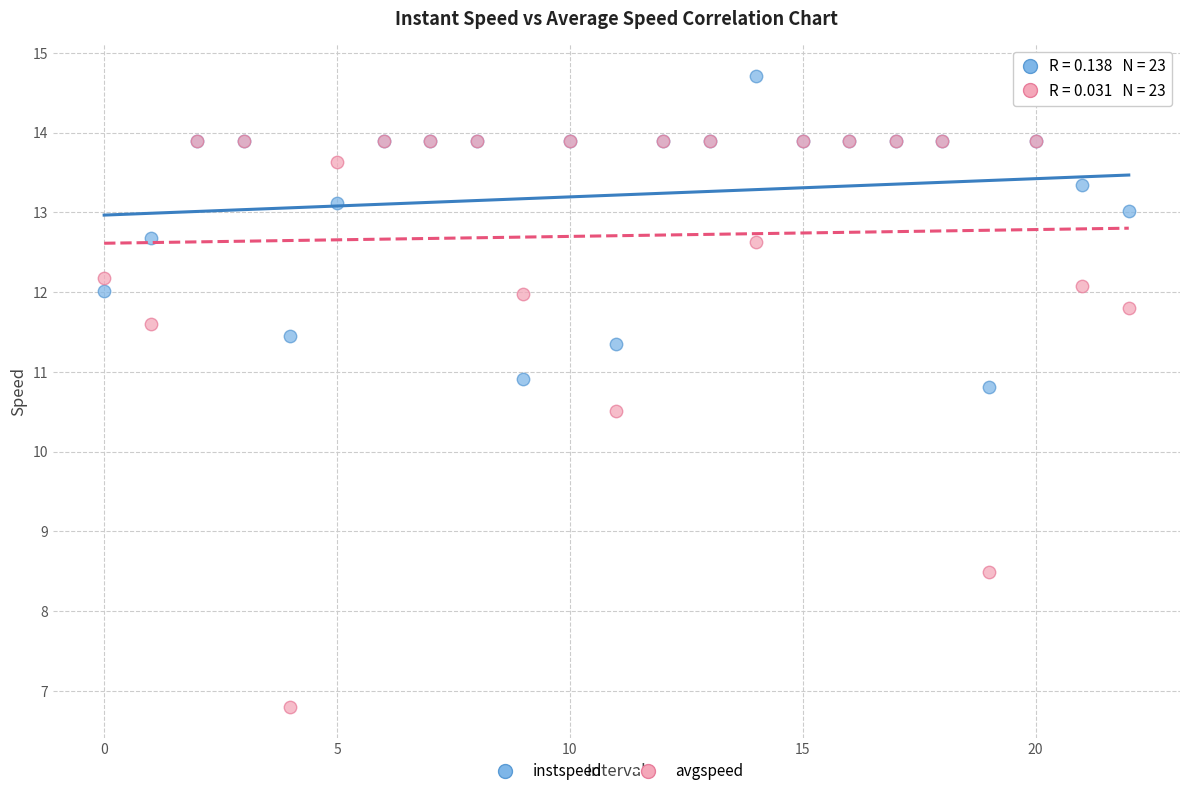

In the avgspeed series, what Y value is closest to 10?

10.5